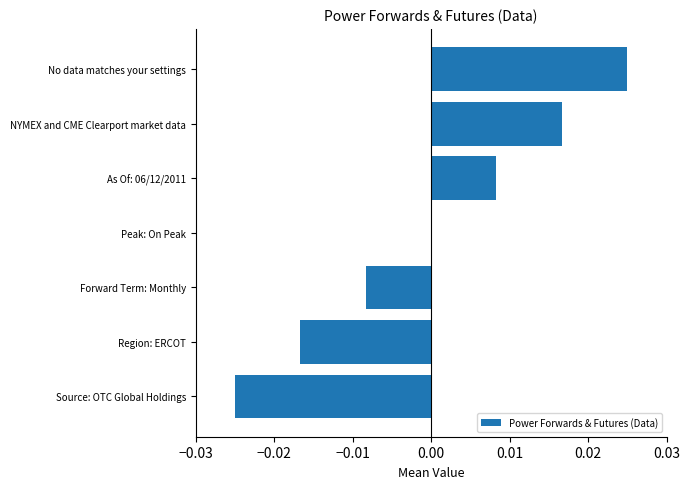

Which category has the highest value across all series?

No data matches your settings